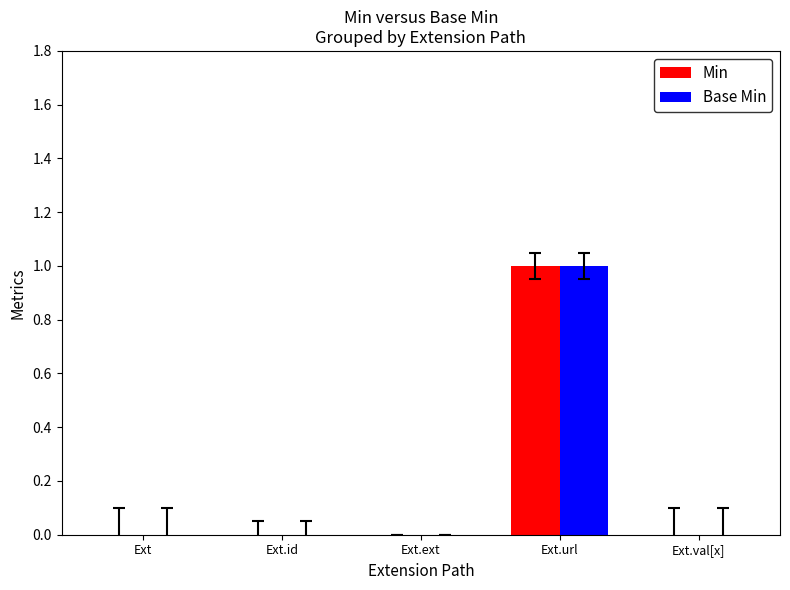

The Min series shows 0 at Ext. True or false?

True